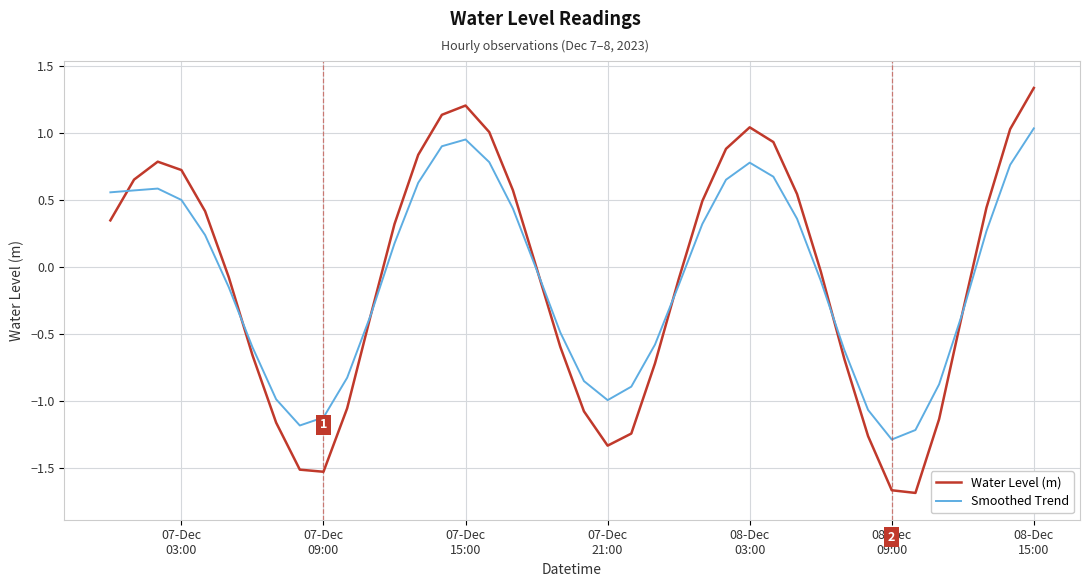

Which series has the widest spread of values?

Water Level (m)